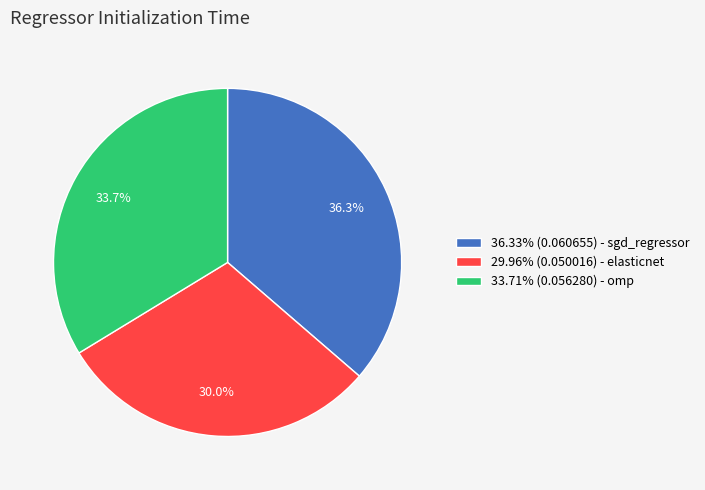

What is the total percentage of 36.33% (0.060655) - sgd_regressor and 29.96% (0.050016) - elasticnet?

66.3%